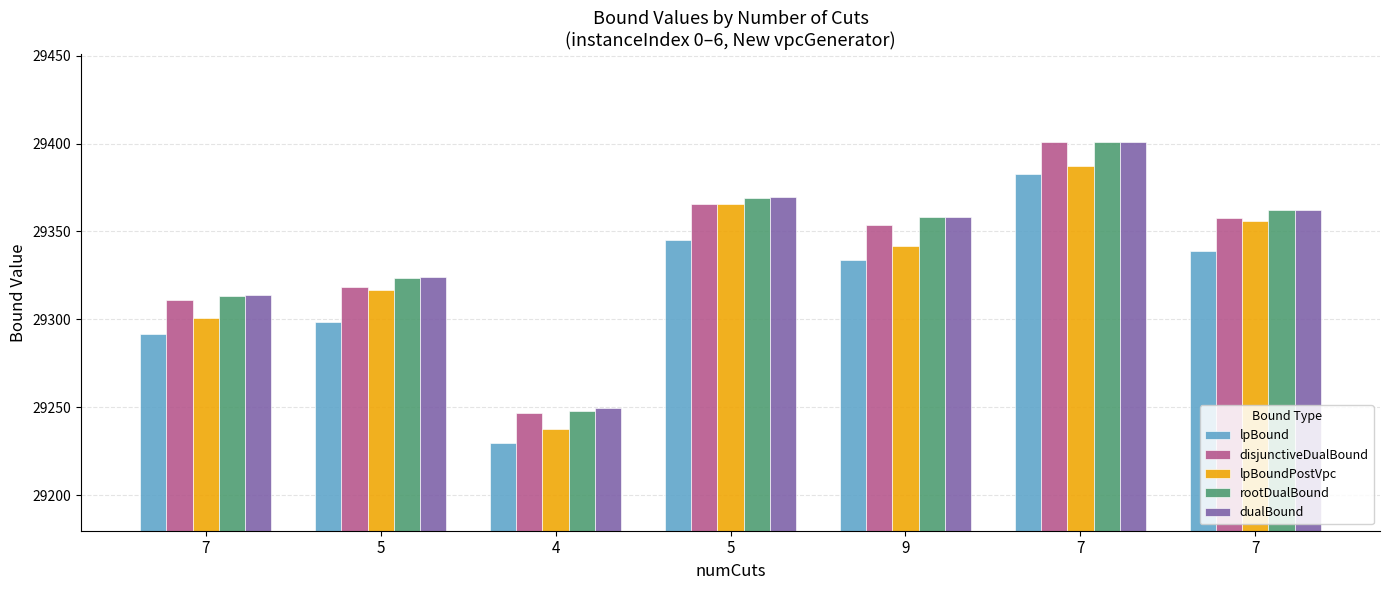

How many groups of bars are there?

7